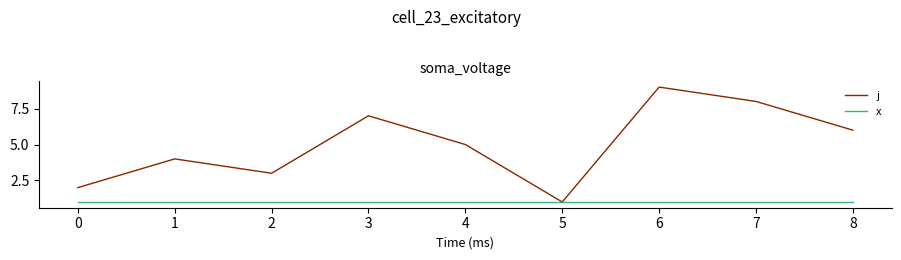

List the labels in order of j value, smallest first.

5, 0, 2, 1, 4, 8, 3, 7, 6